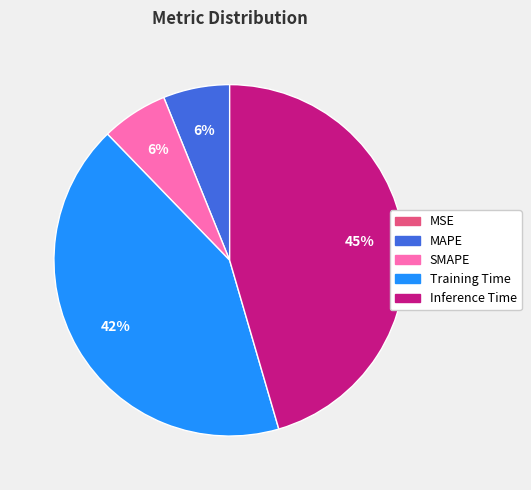

Is the sum of SMAPE and Training Time greater than half?

No